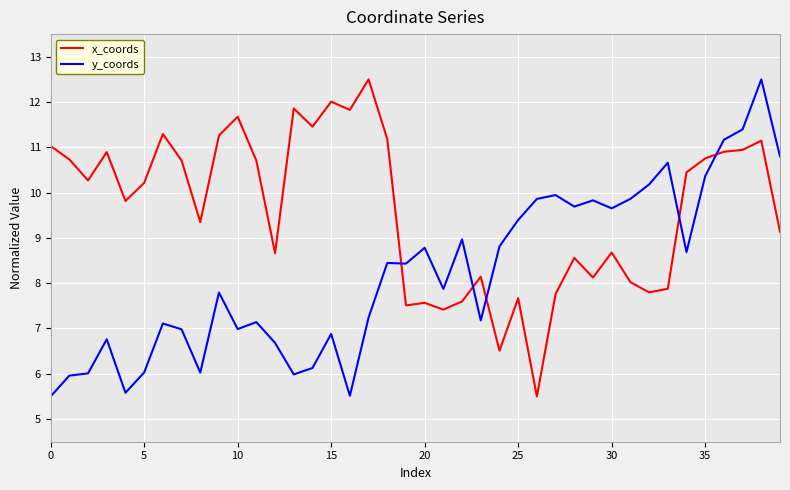

List the series in order of their overall mean, highest first.

x_coords, y_coords